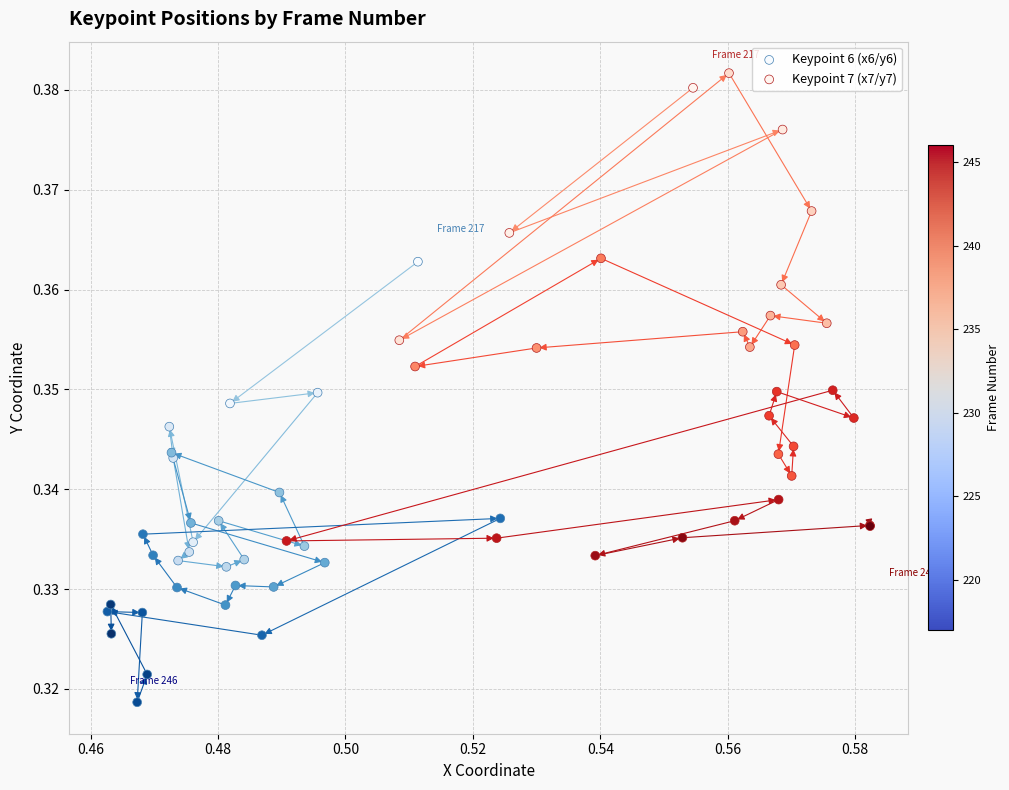

Which series contains the lowest Y value?

Keypoint 6 (x6/y6)